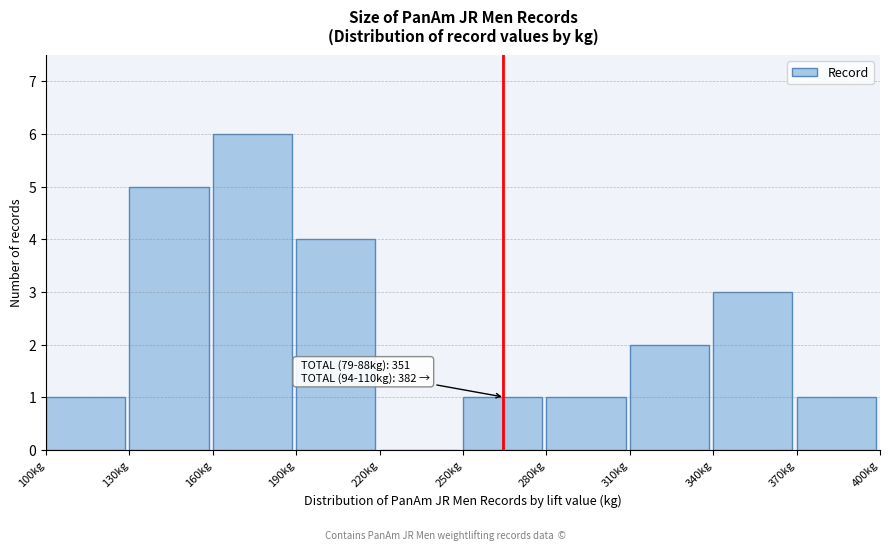

Over which range of the x-axis is the bar tallest?

160 to 190